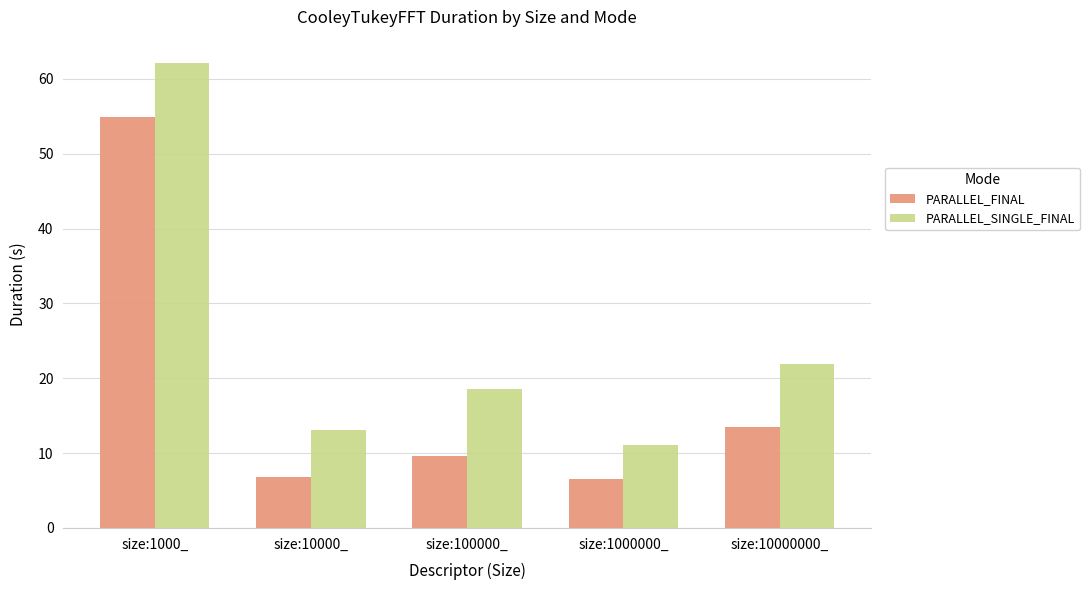

What is the label of the 4th bar from the right?

size:10000_